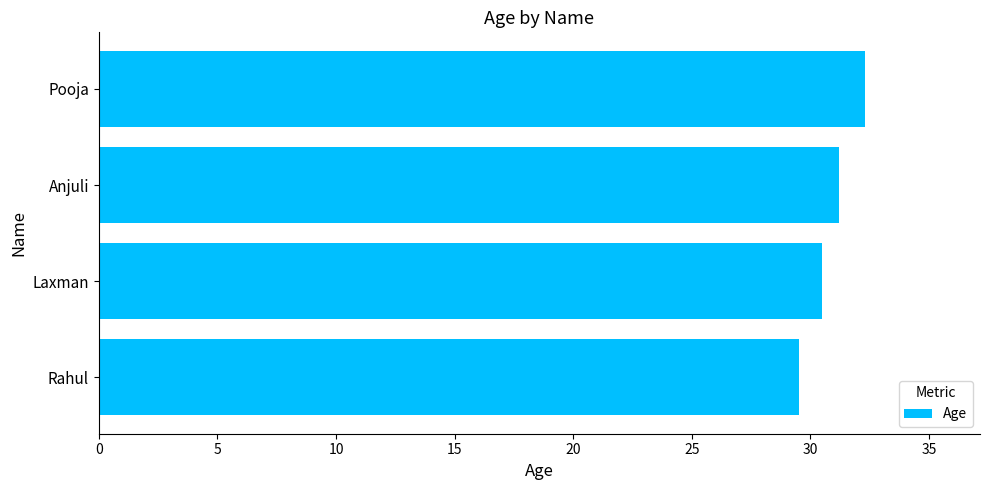

List the labels in order of value, smallest first.

Rahul, Laxman, Anjuli, Pooja